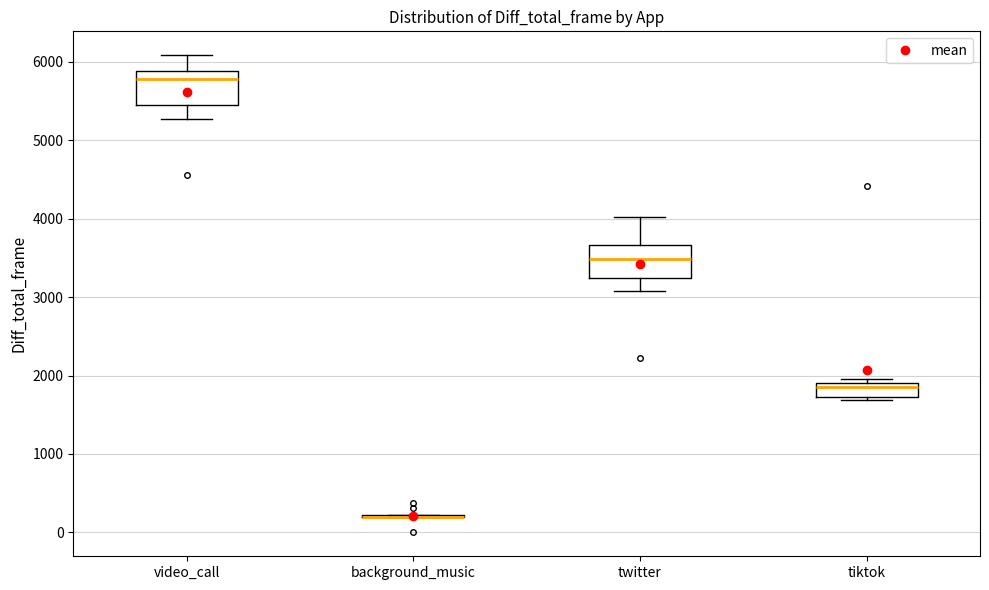

Where is the lower edge of the box for tiktok on the y-axis? The values are not printed on the chart, so give them approximately, as read against the axis.

1700